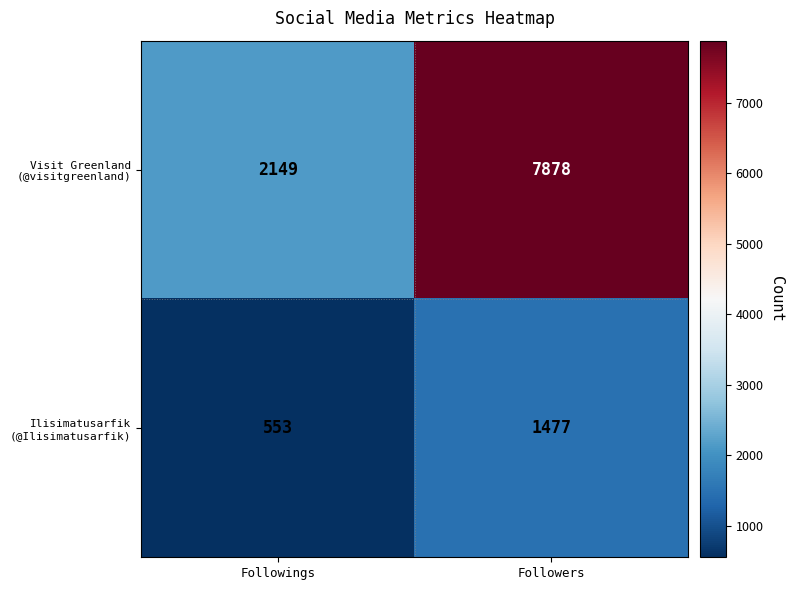

Which label corresponds to the largest value in the chart?

Followers